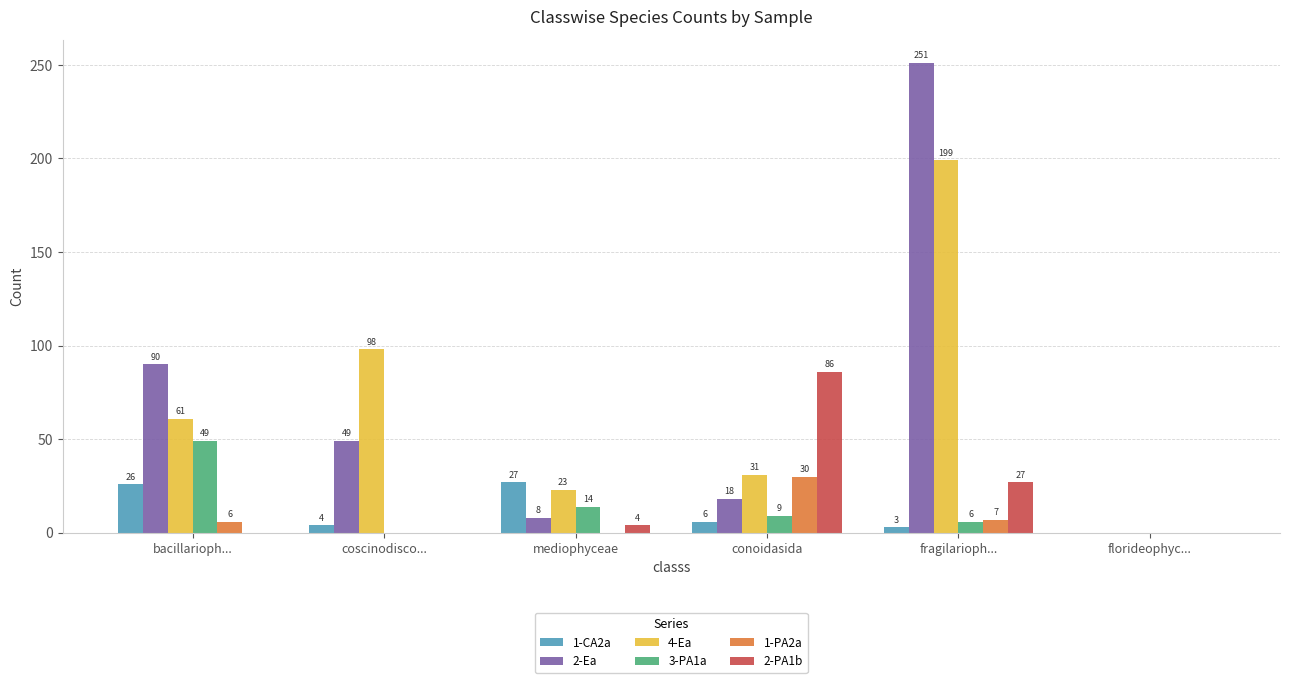

Which series has the largest total across all categories?

2-Ea